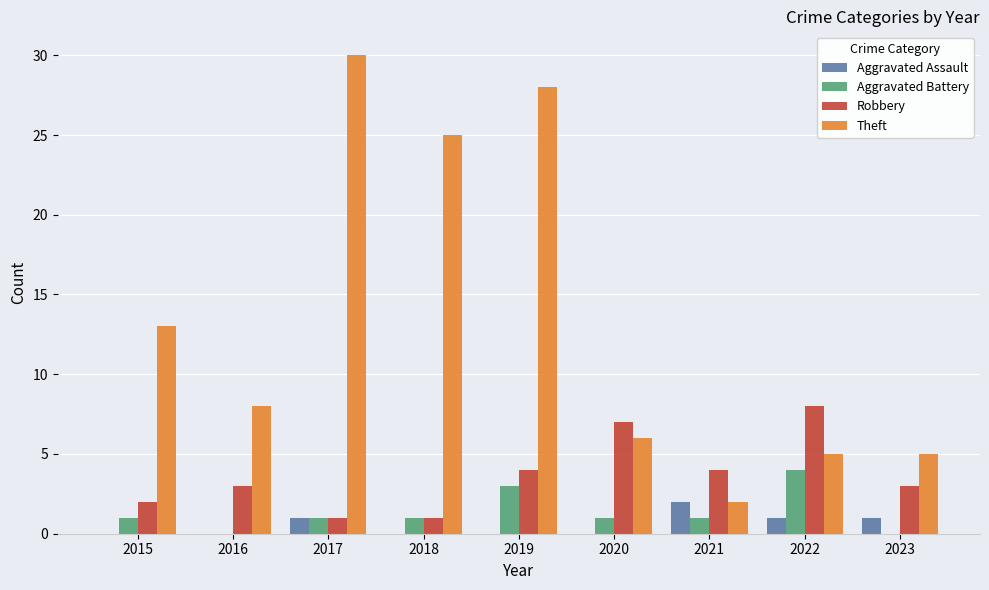

The value of Aggravated Battery at 2023 is 0. True or false?

True